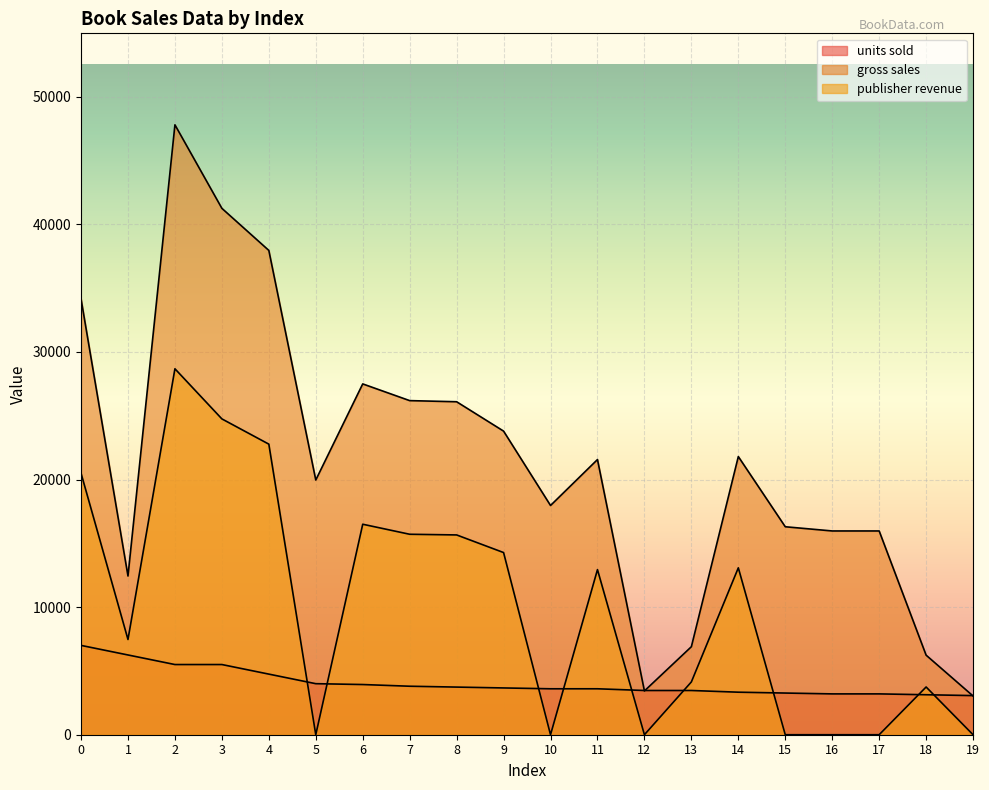

What is the value of the gross sales point at the 13th from the left?

3431.3